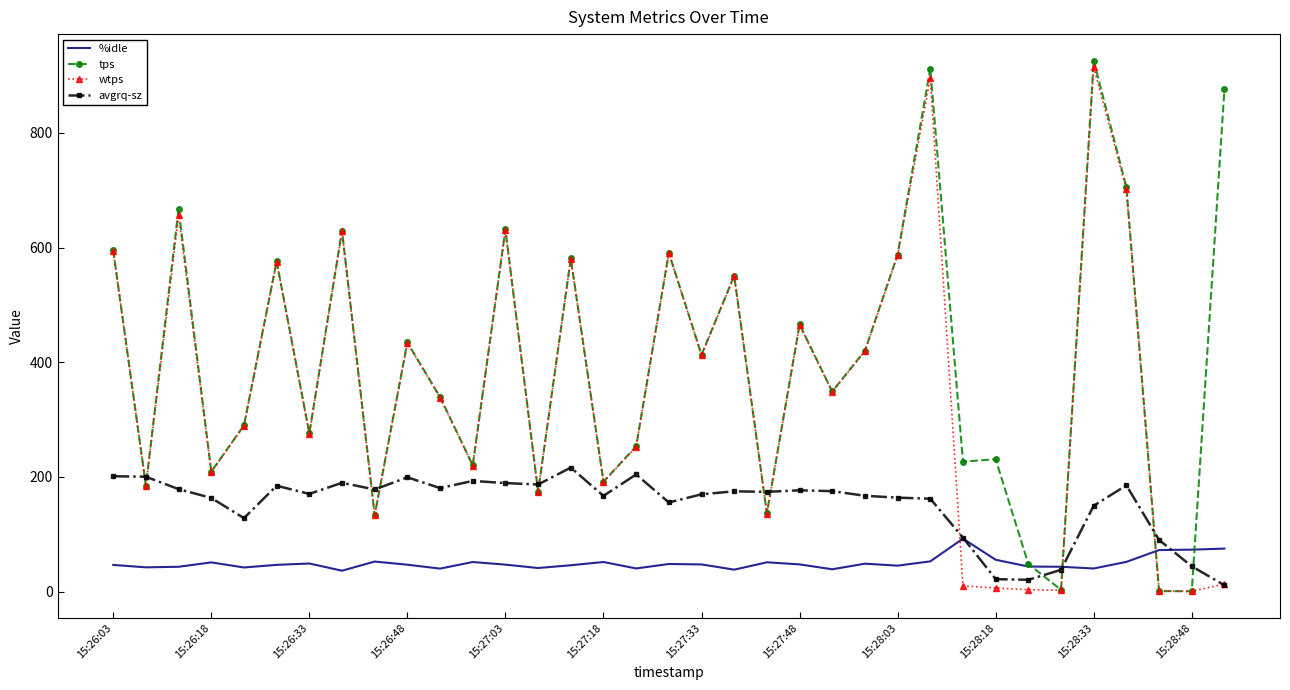

What is the greatest value displayed?

926.0